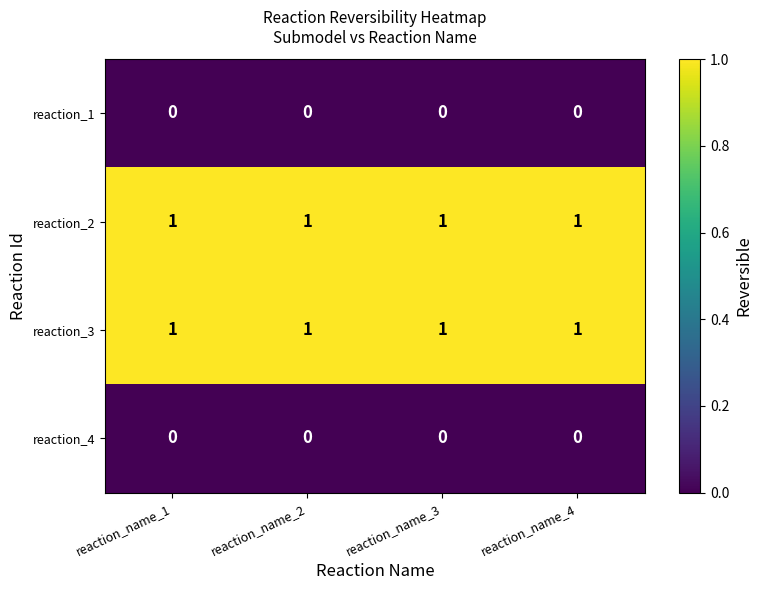

Is the value of reaction_3 at reaction_name_2 greater than the value of reaction_1 at reaction_name_3?

Yes